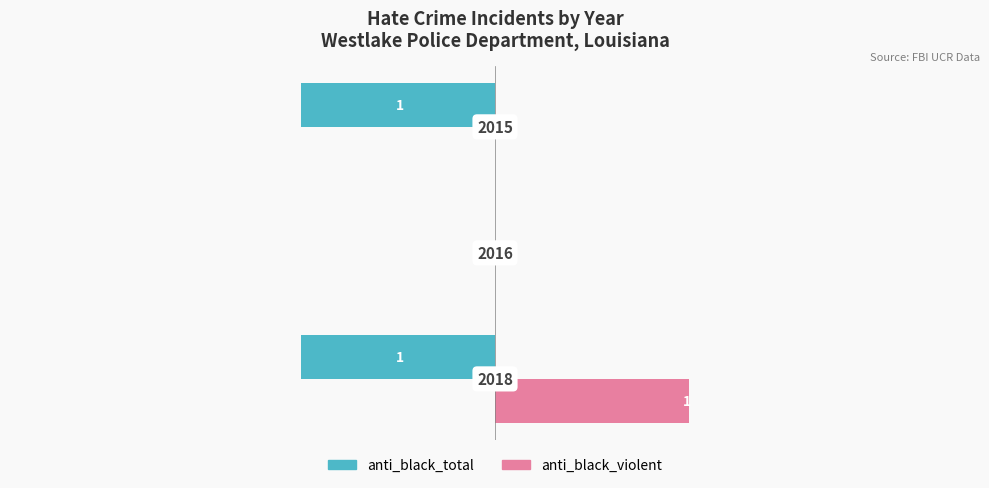

How many anti_black_violent values are between 0 and 1?

3